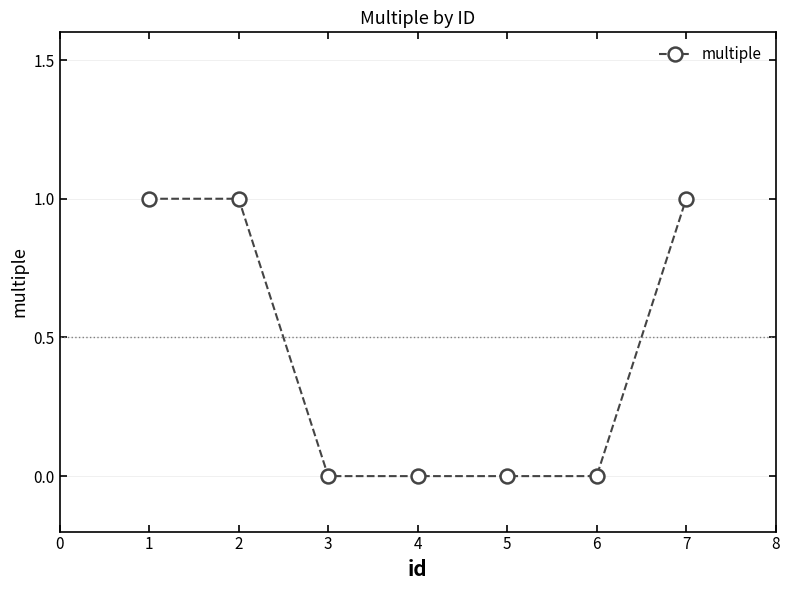

Which has a higher value, 1 or 3?

1